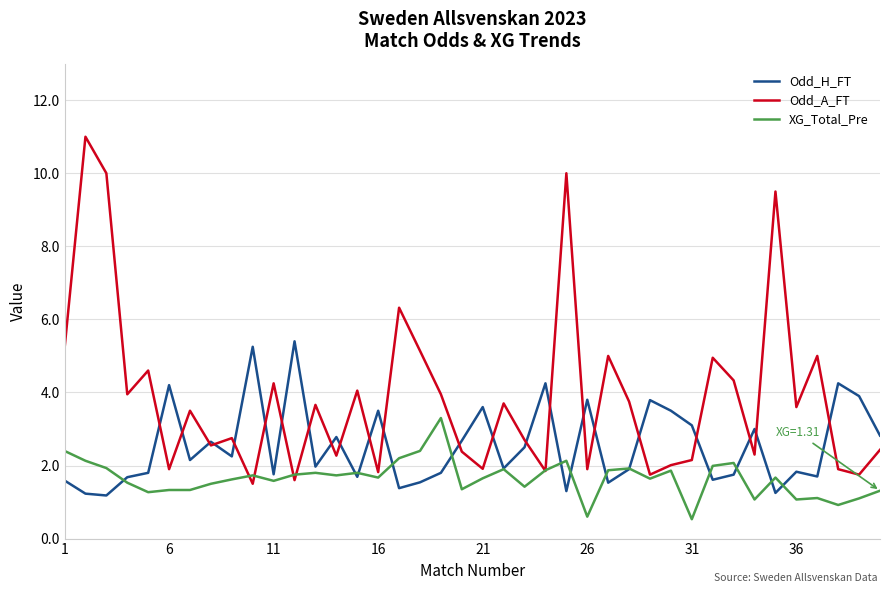

What is the difference between the maximum and minimum values in the Odd_A_FT series?

9.5